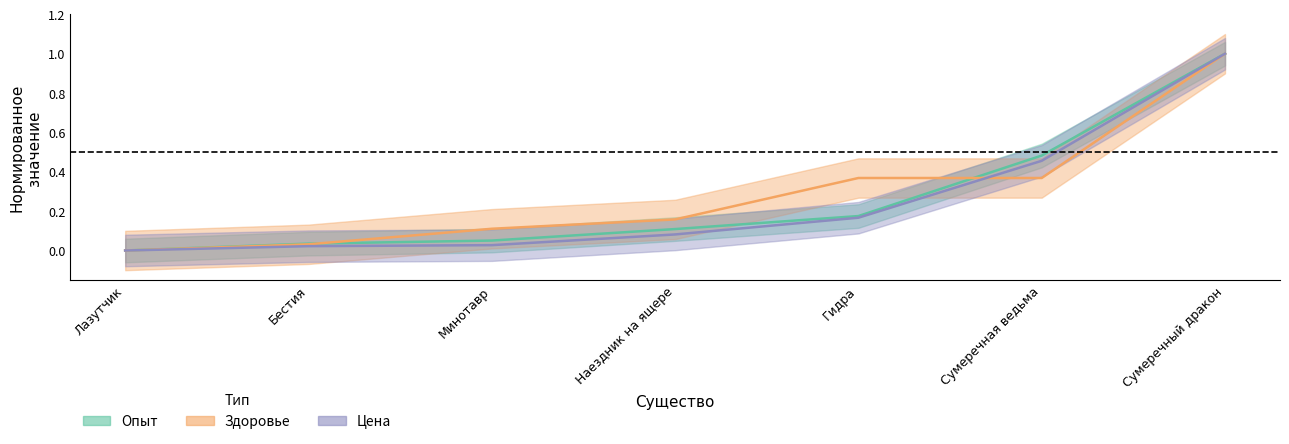

Is the value of Цена at Лазутчик greater than the value of Опыт at Сумеречная ведьма?

No